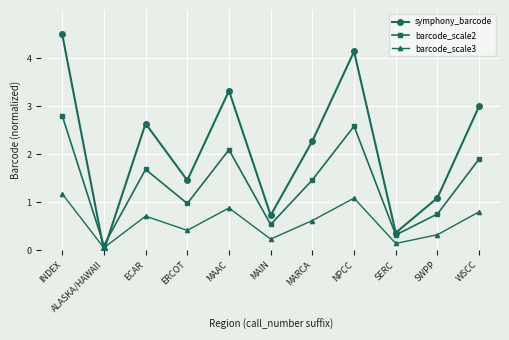

What is the difference between the barcode_scale3 values at MAIN and MARCA?

0.4